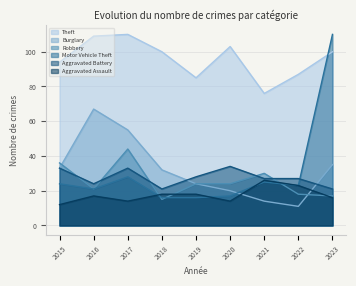

Is it true that Aggravated Battery equals 34 at 2020?

True